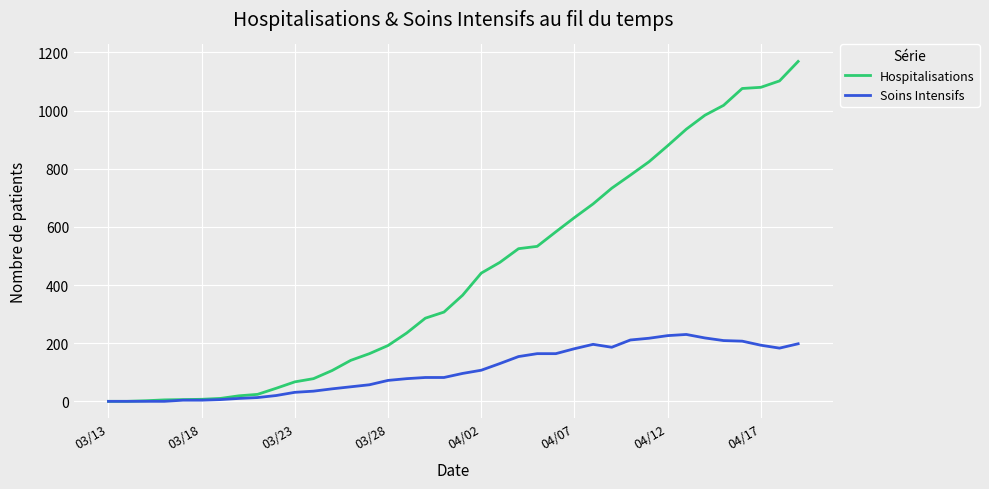

Which series has the largest total across all categories?

Hospitalisations